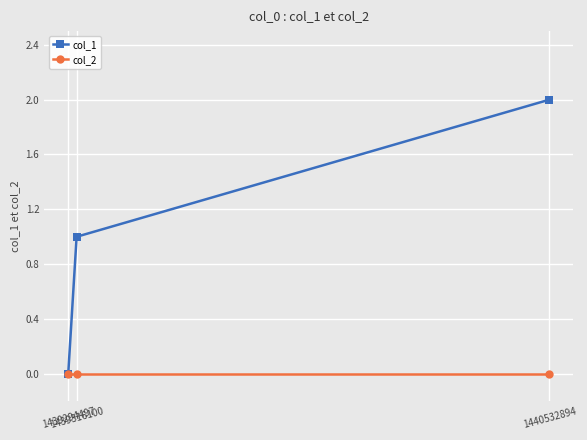

List the series in order of their peak value, highest first.

col_1, col_2